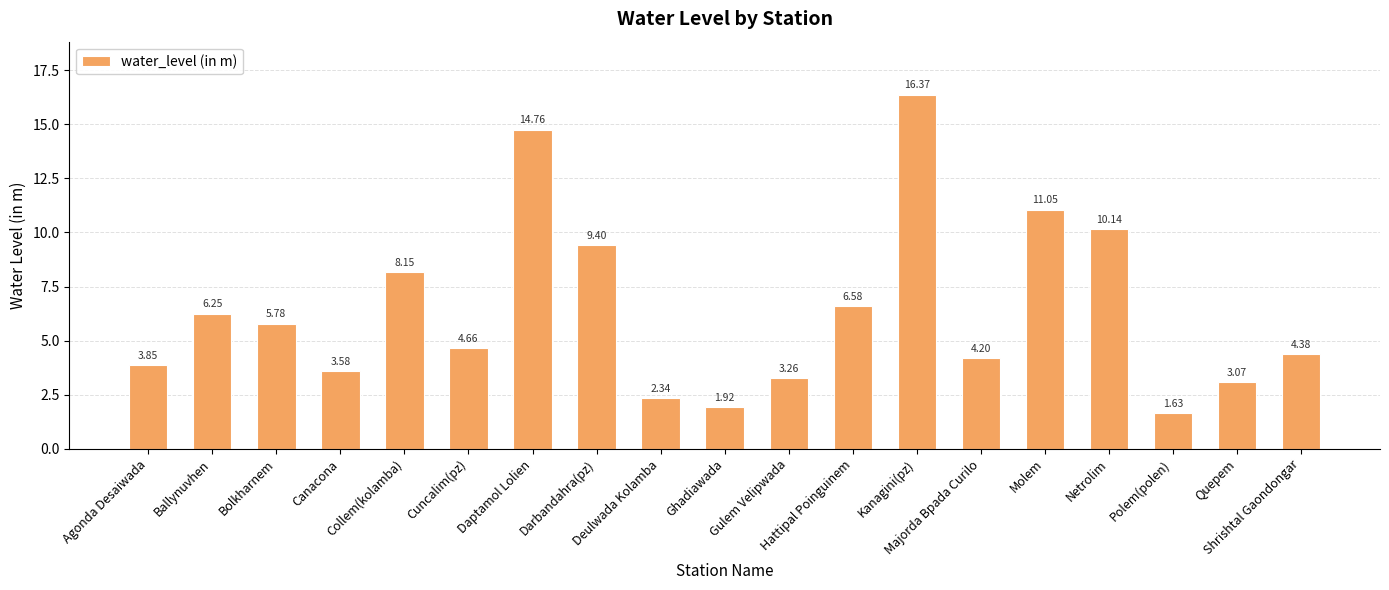

What is the average value?

6.4